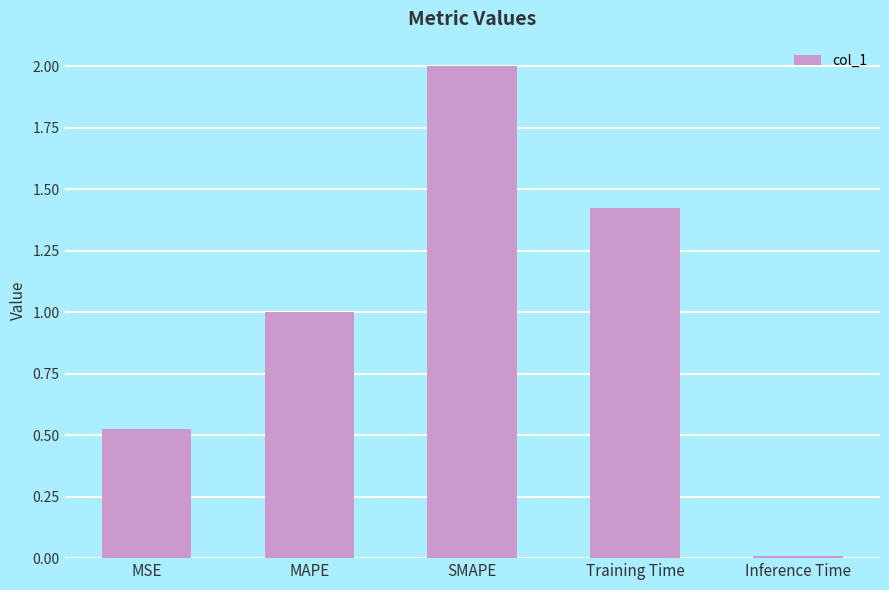

What is the sum of all values?

5.0